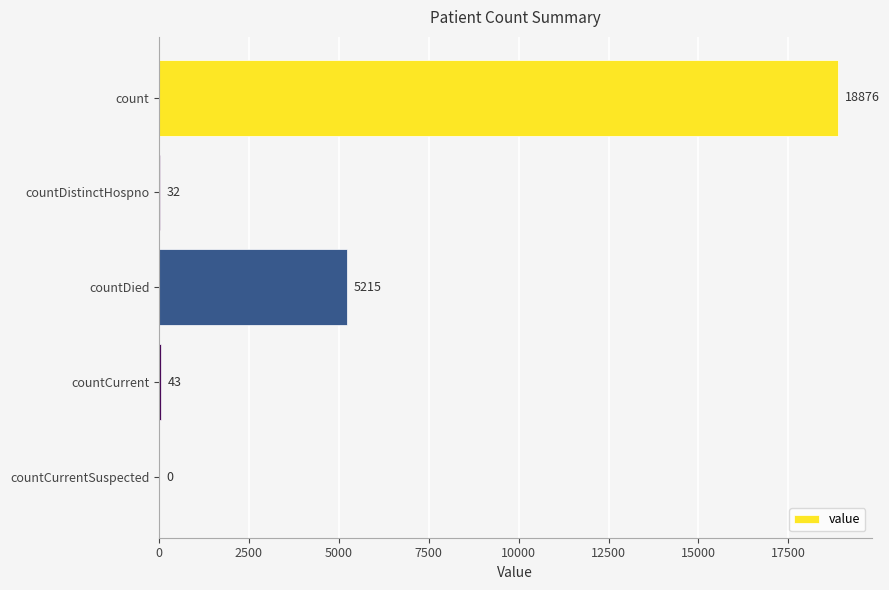

Count the number of categories in the chart.

5